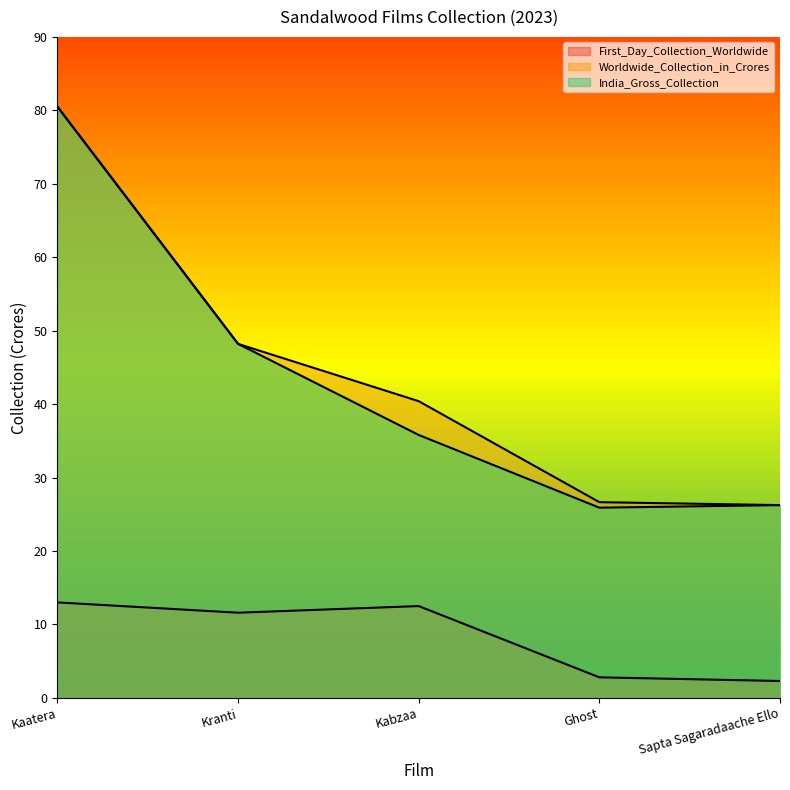

Where is India_Gross_Collection nearest to the value 53?

Kranti